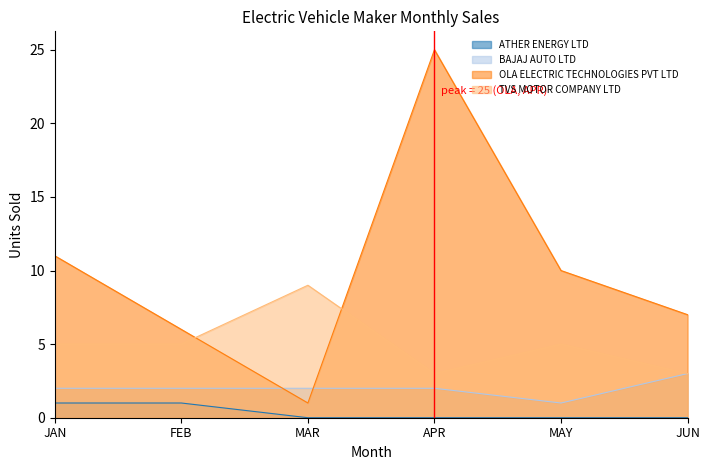

True or false: TVS MOTOR COMPANY LTD has a value of 4 at JUN.

False